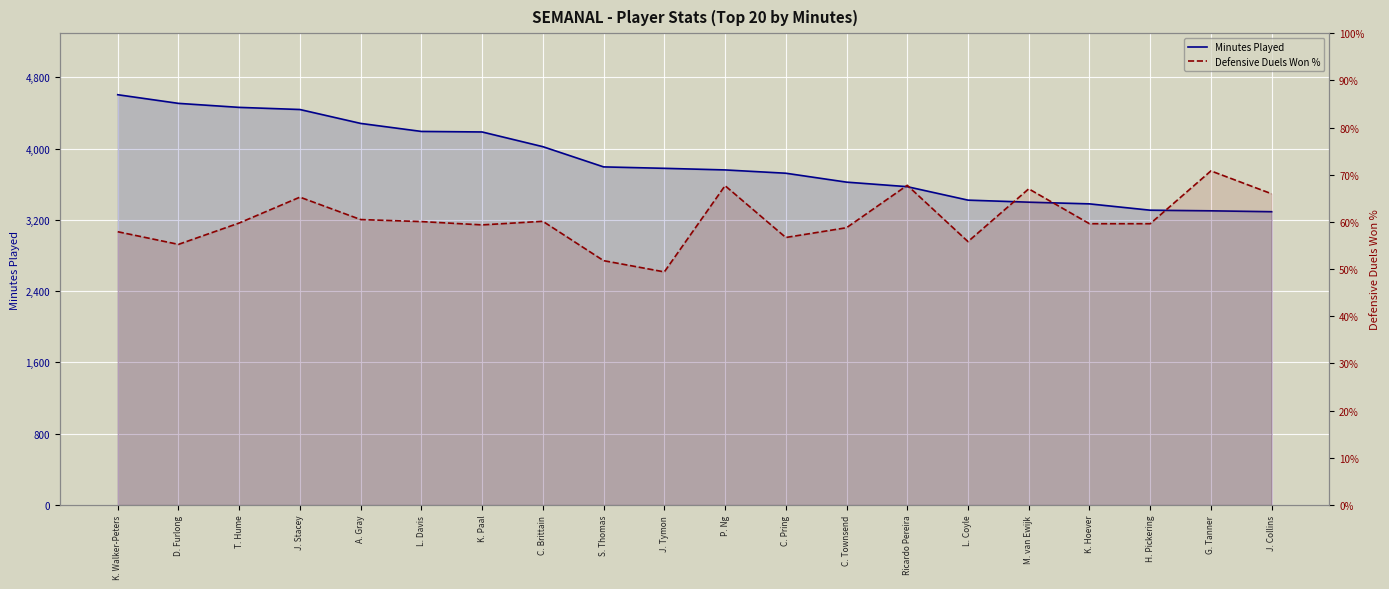

What position from the left is J. Stacey?

4